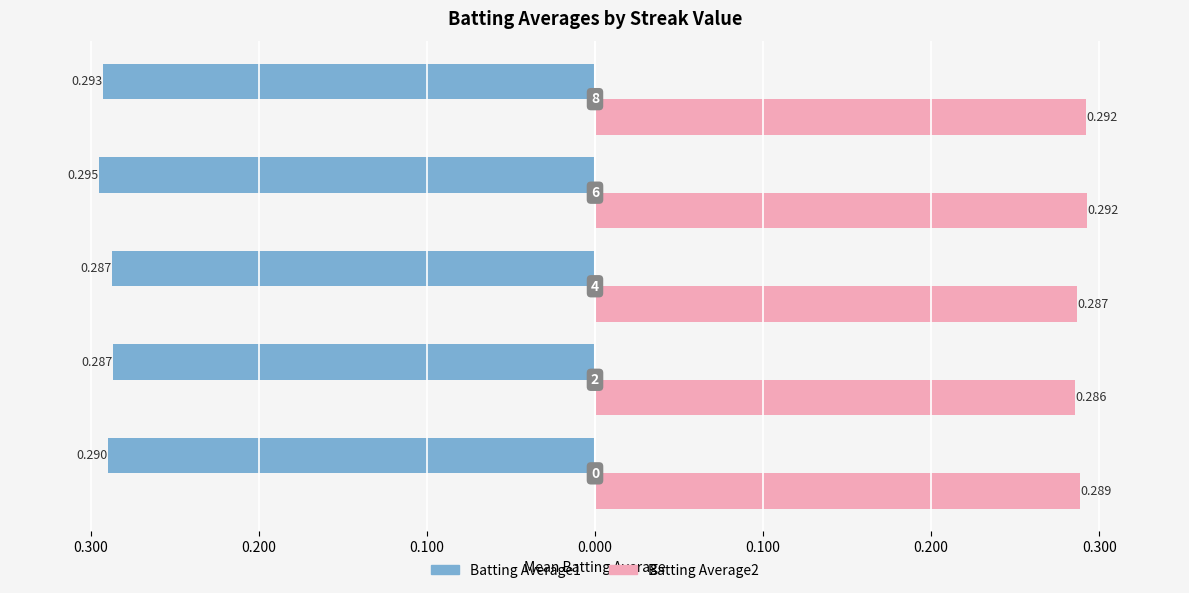

What are all the series names shown in the legend?

Batting Average1, Batting Average2